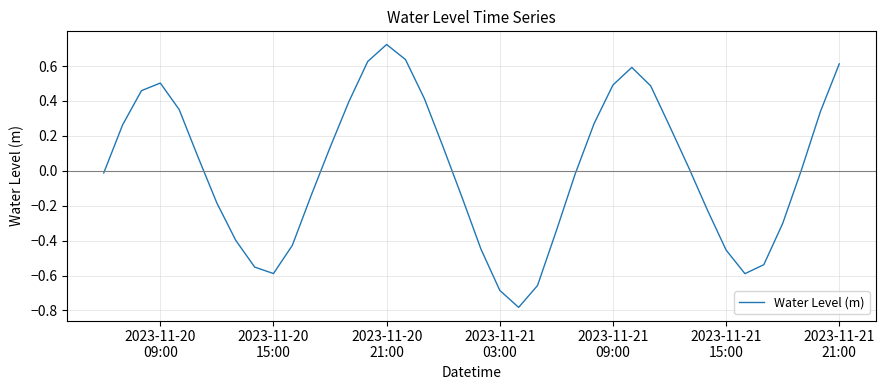

How many lines are shown in the chart?

1